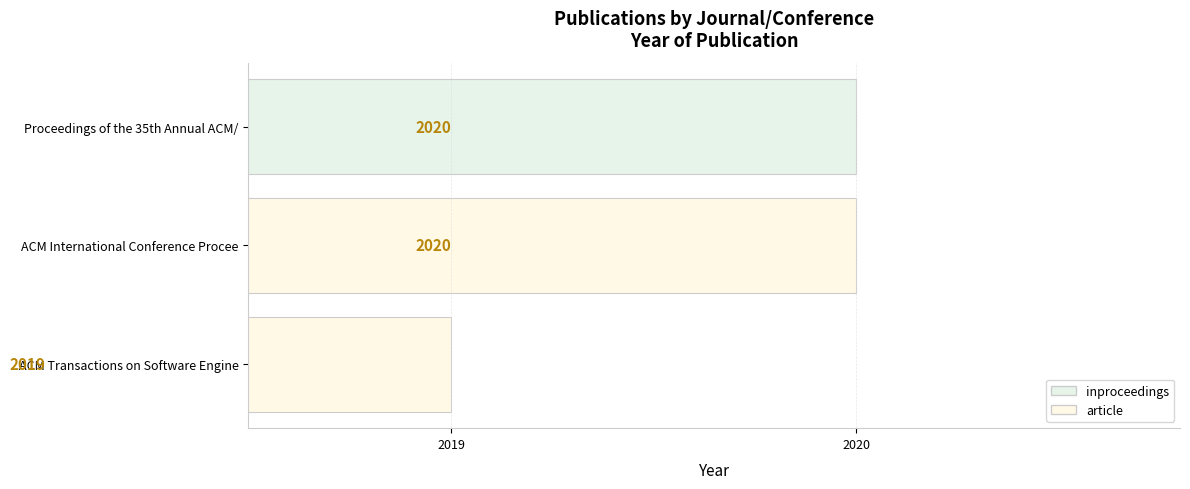

Is it true that the value at ACM Transactions on Software Engine is 674?

False